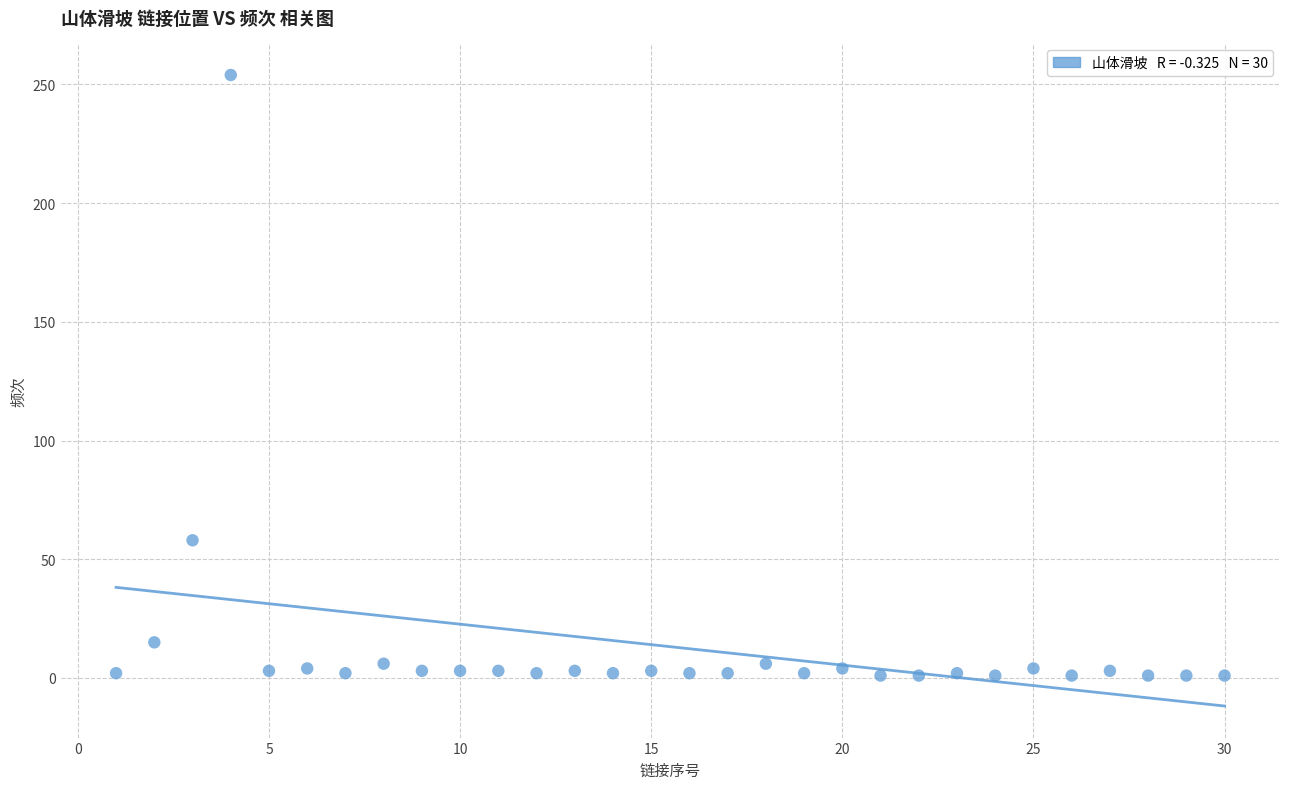

What is the range of Y values (max minus min)?

253